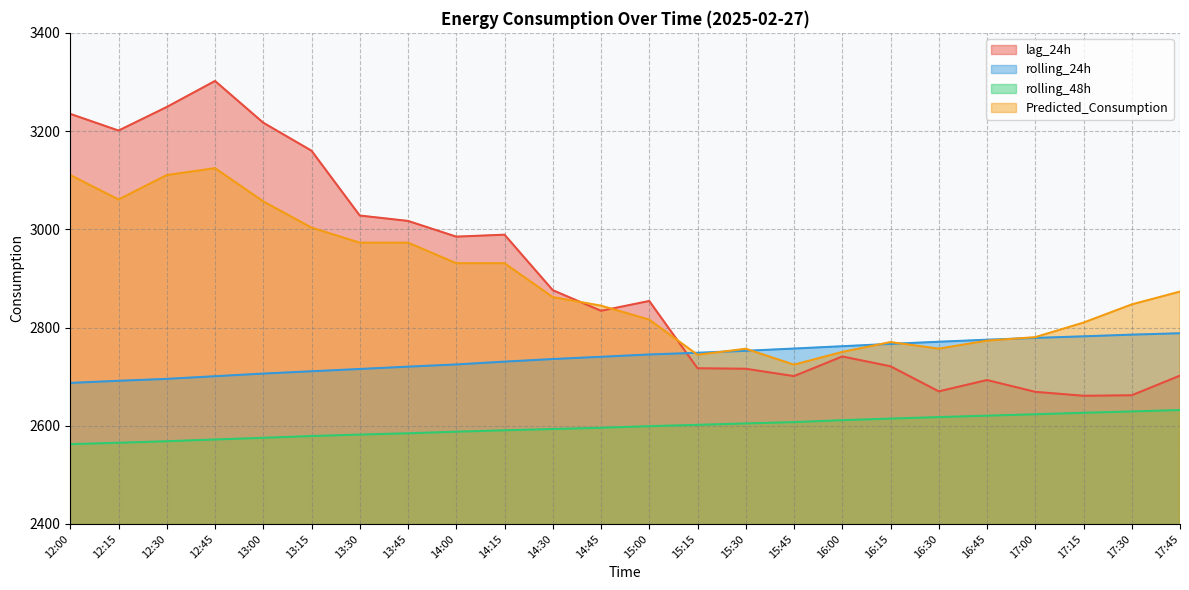

What is the difference between the maximum and minimum values in the rolling_48h series?

69.5